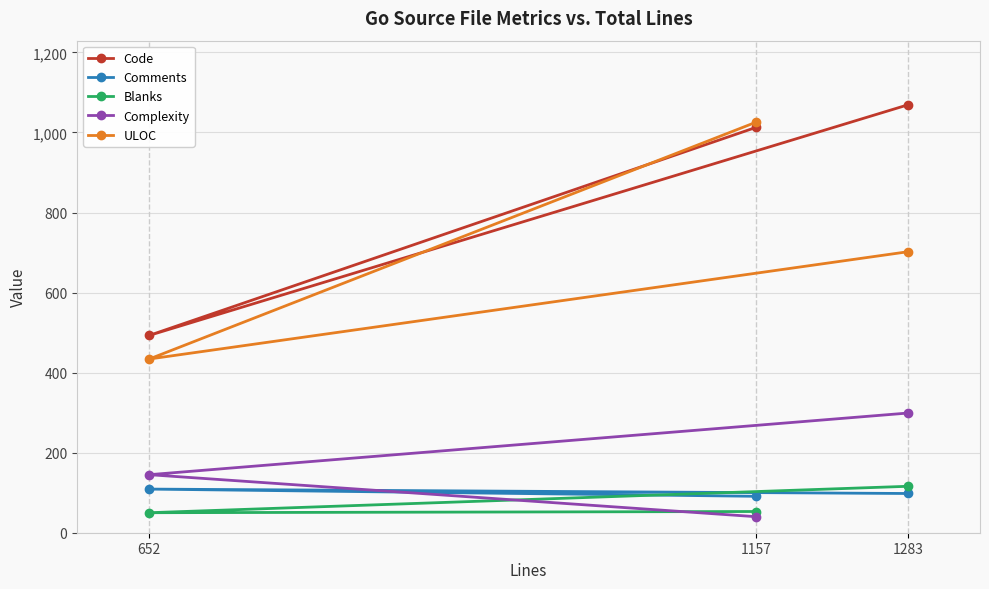

True or false: Complexity has a value of 299 at 1283.

True